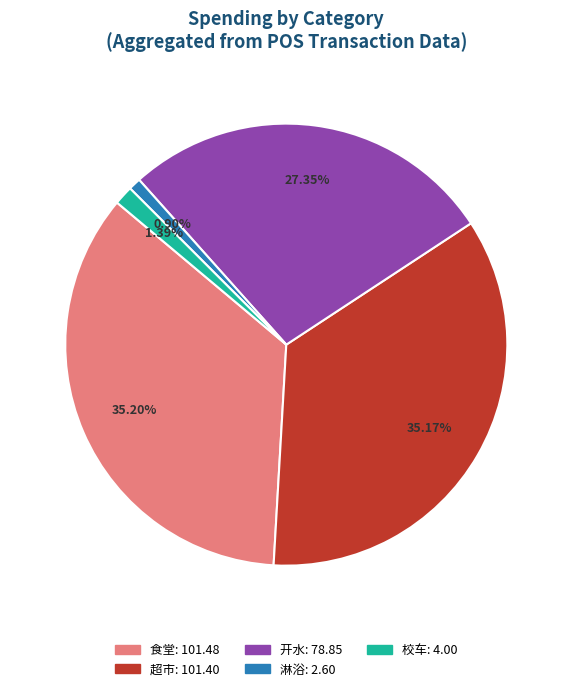

To the nearest percent, what is the combined percentage of 校车 and 超市?

37%